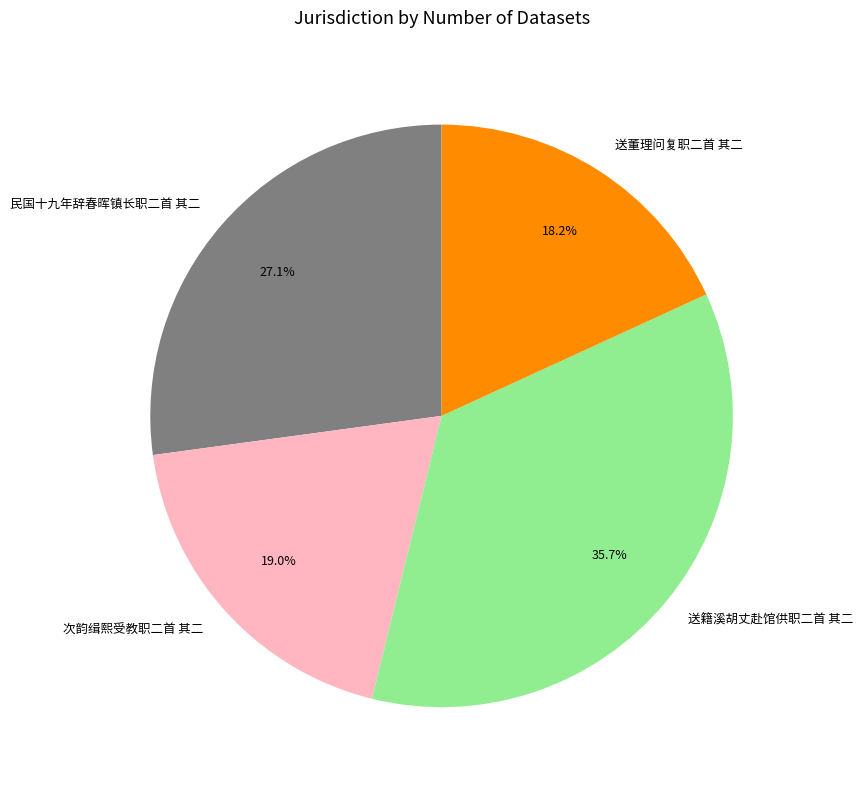

Rank the categories by value from lowest to highest.

送董理问复职二首 其二, 次韵缉熙受教职二首 其二, 民国十九年辞春晖镇长职二首 其二, 送籍溪胡丈赴馆供职二首 其二